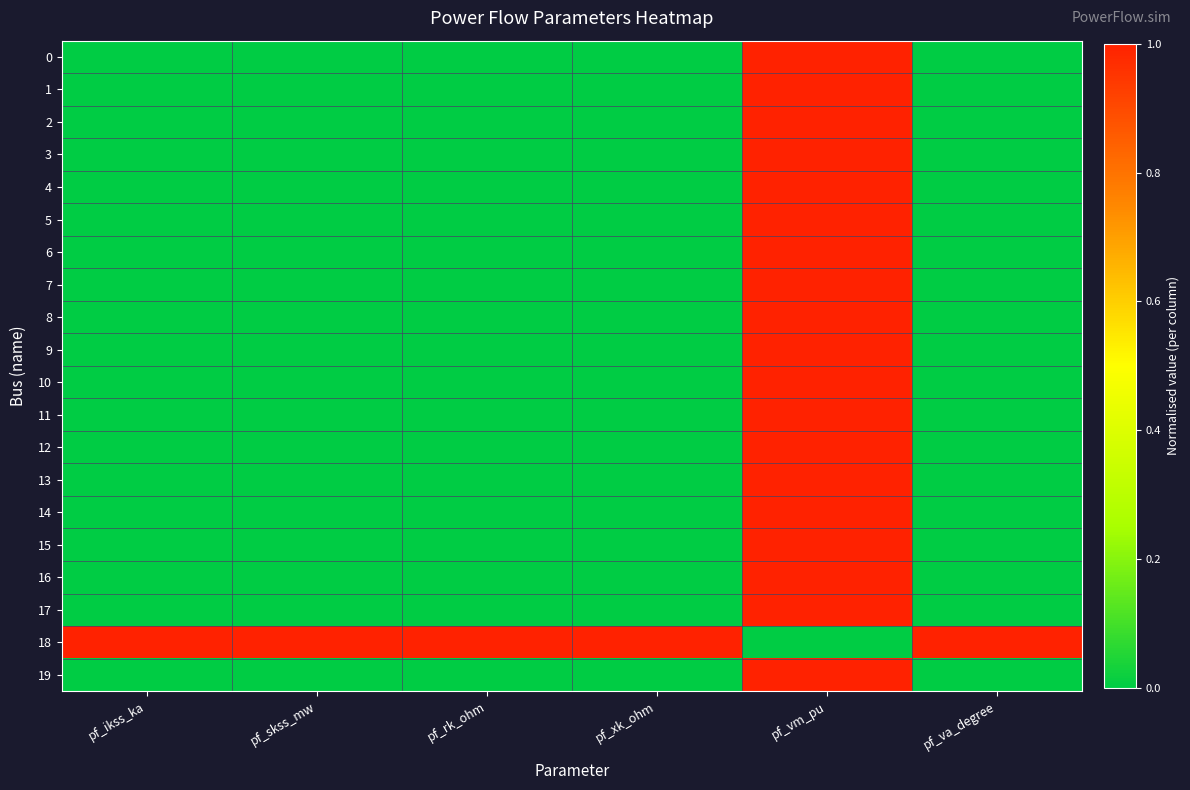

What is the greatest value displayed?

1.0